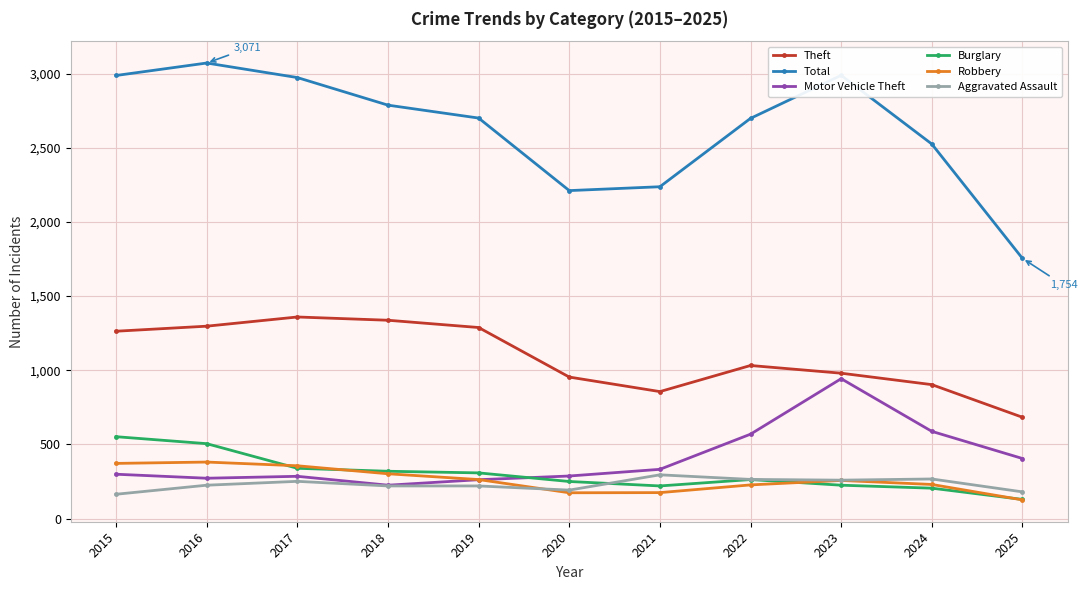

Read the Total value at 2019, to the nearest 10.

2700